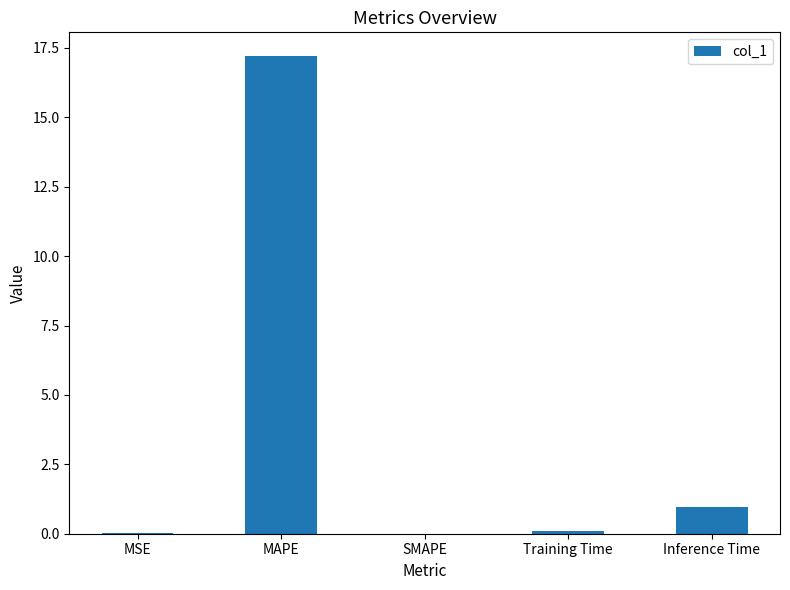

At which label is the value closest to 8?

Inference Time